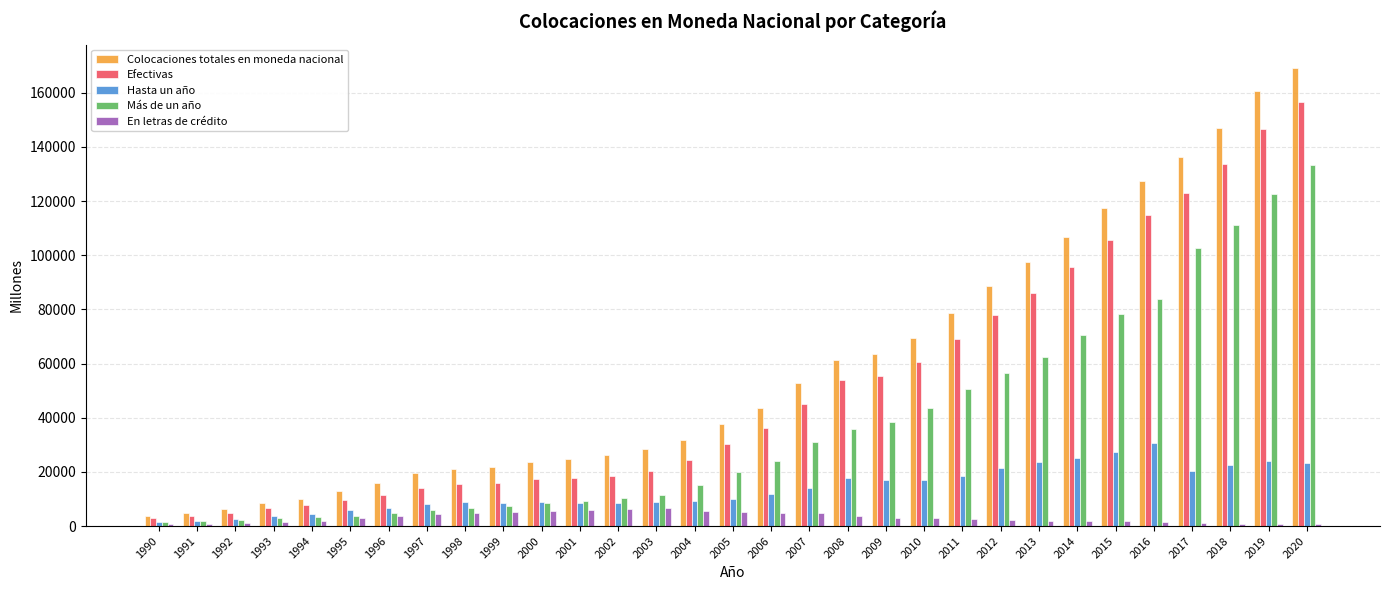

What is the sum of all Más de un año values?

1160072